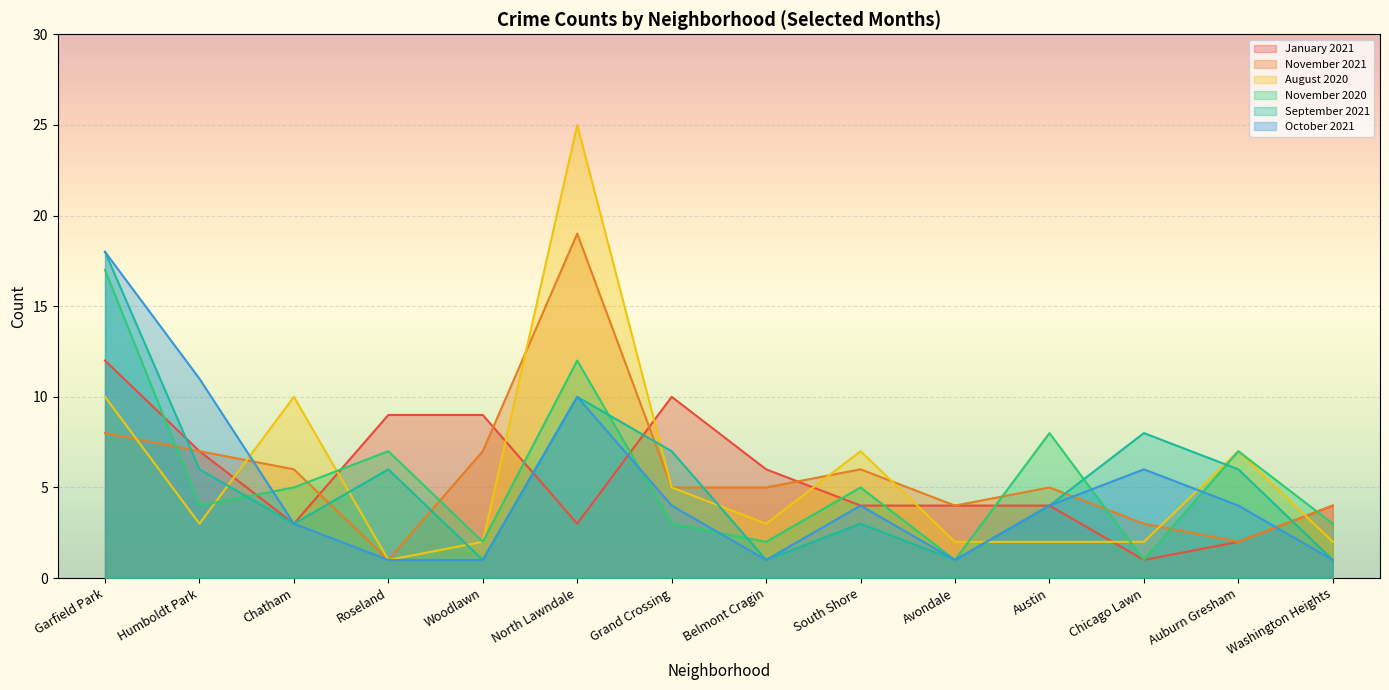

True or false: September 2021 and October 2021 intersect in this chart.

False